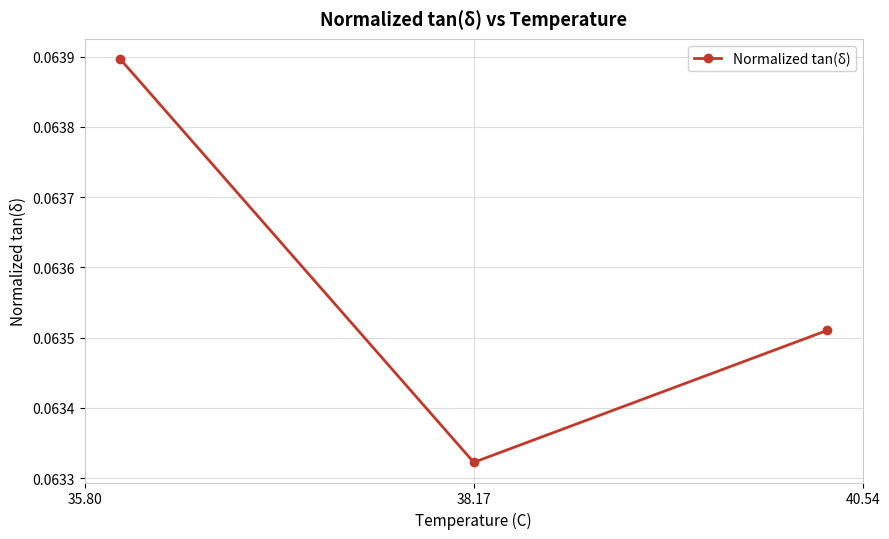

How many data points does each series have?

3